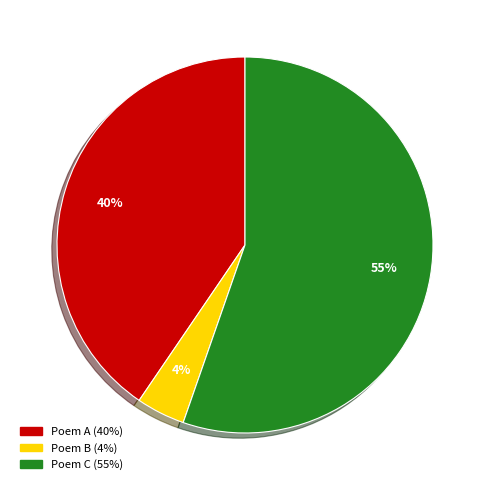

To the nearest percent, what is the average slice percentage?

33%